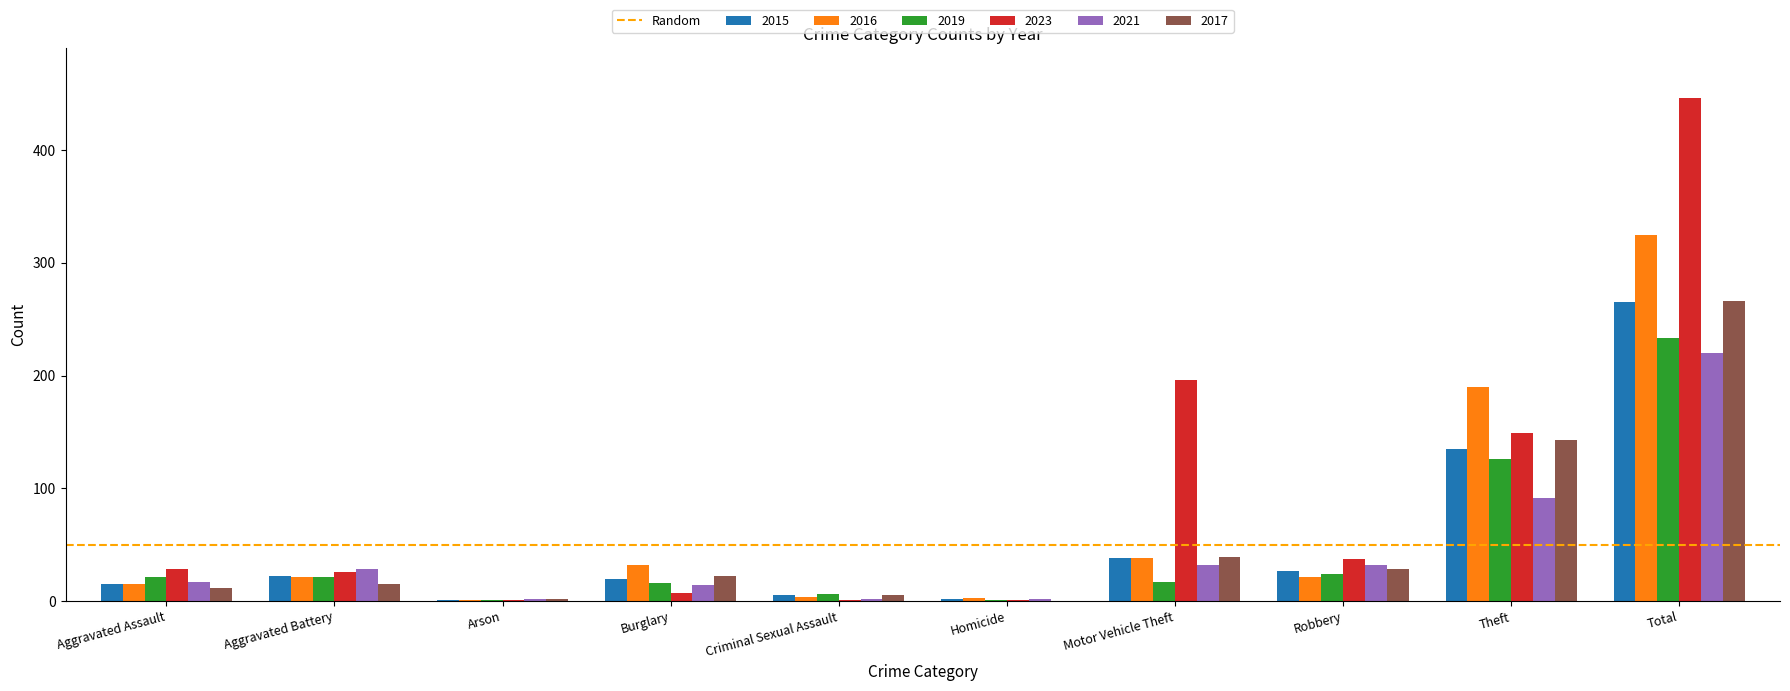

What is the sum of the 2016 values at Theft and Aggravated Assault?

205